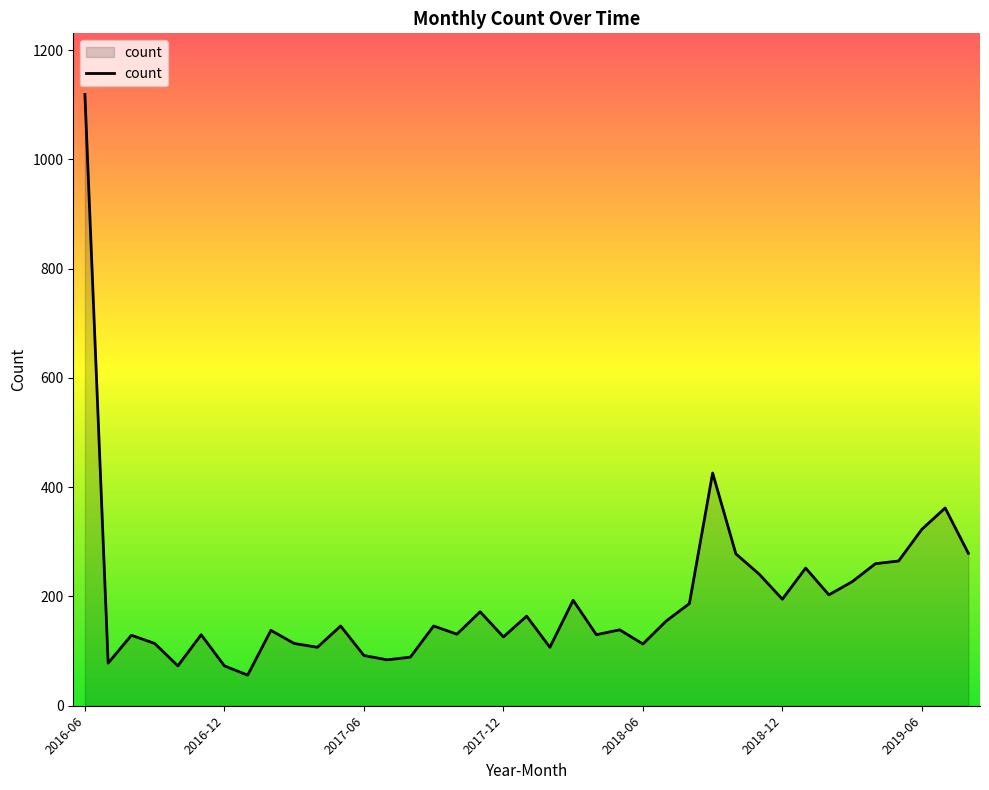

What is the average value?

195